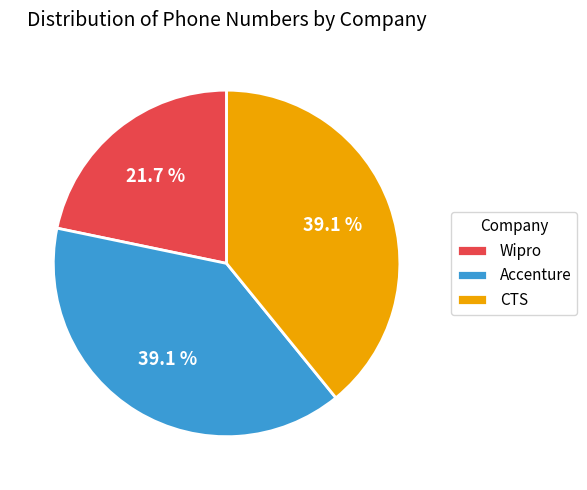

Which category has the smallest portion of the pie?

Wipro